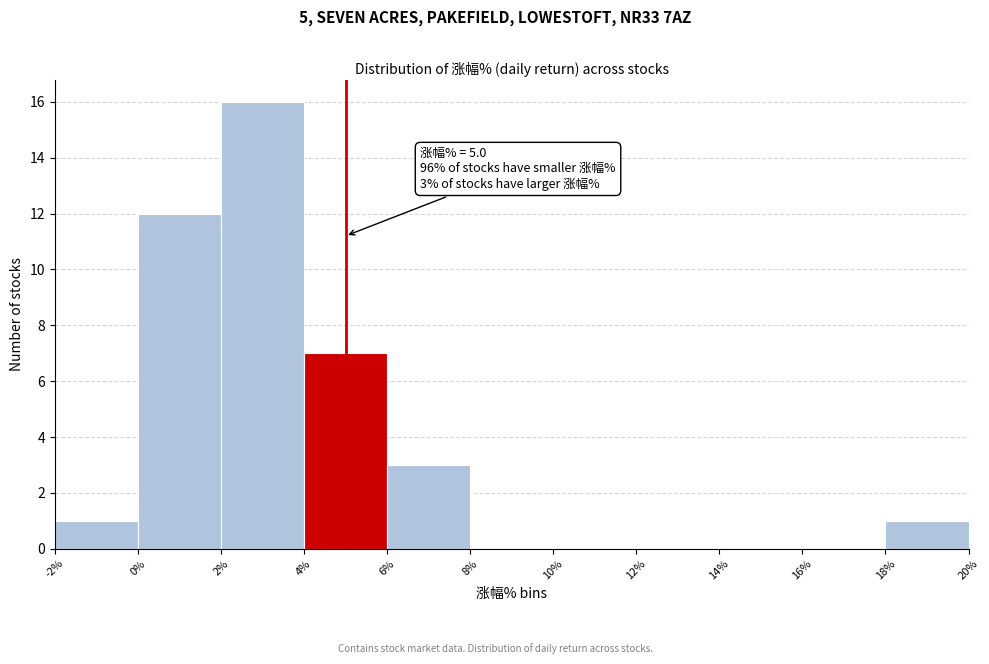

Which range on the x-axis has the tallest bar?

2% to 4%